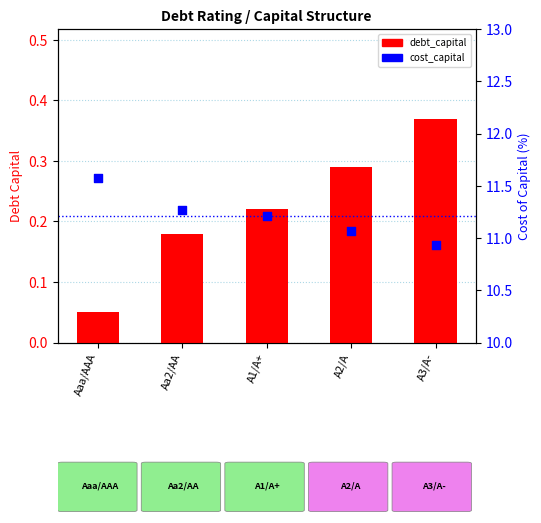

Is the value of debt_capital at Aa2/AA greater than the value of cost_capital at A1/A+?

No